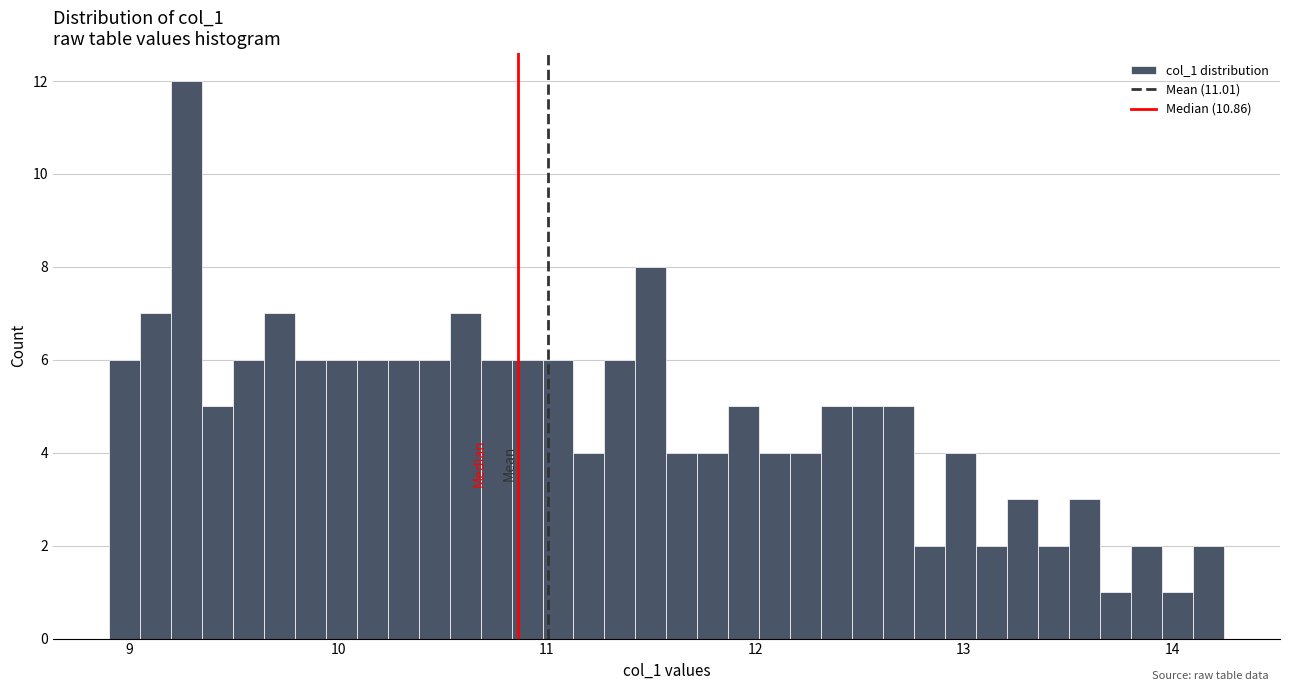

Around what value on the x-axis is the tallest bar? Give the approximate position of its centre, as read against the axis.

9.3